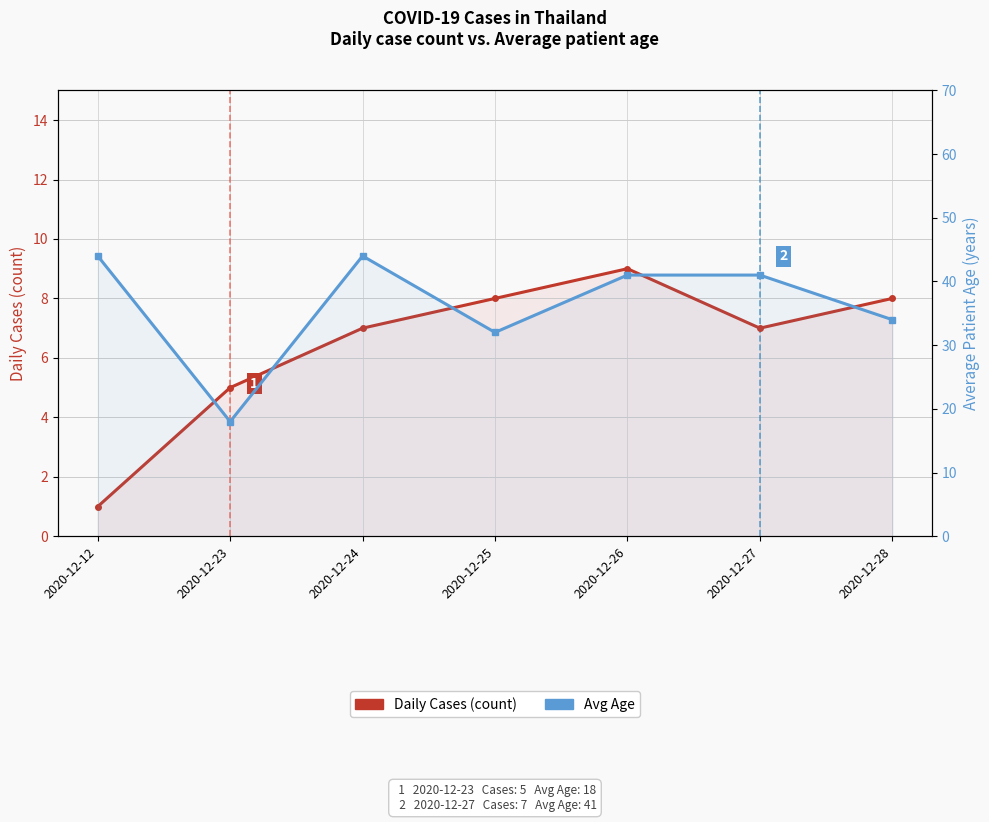

What is the value of the Avg Age point at the 5th from the left?

41